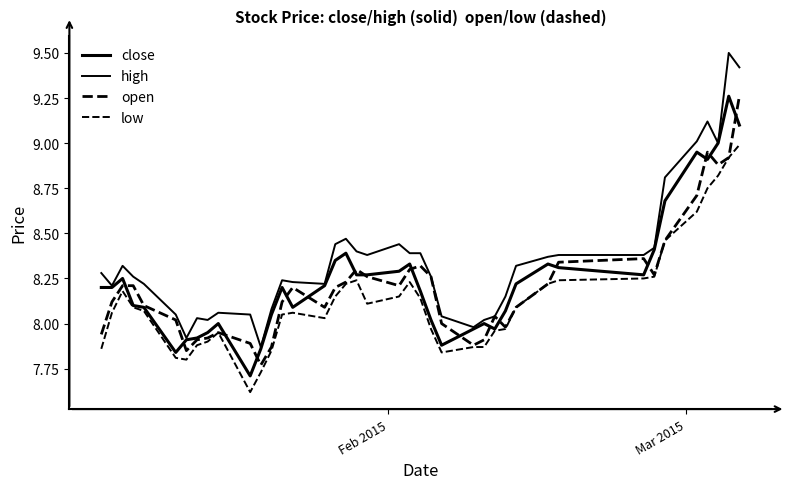

How many lines are shown in the chart?

4